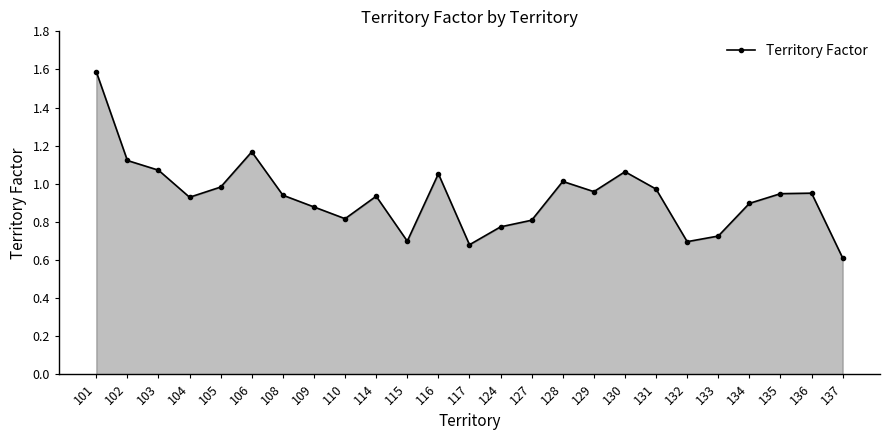

The chart shows a value of 0.5 at 105. True or false?

False